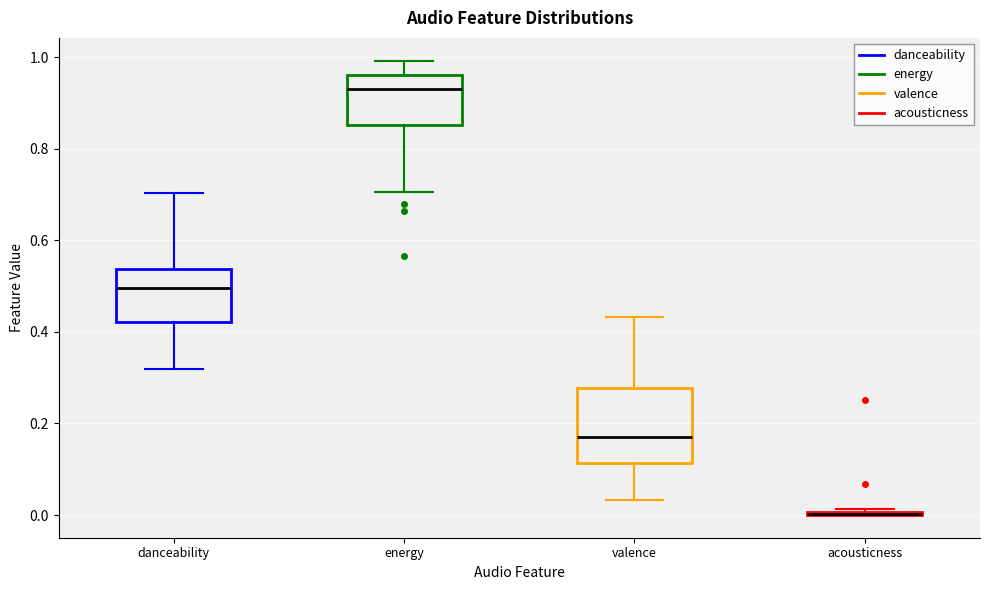

Comparing the boxes themselves (not the whiskers), which one is the tallest?

valence